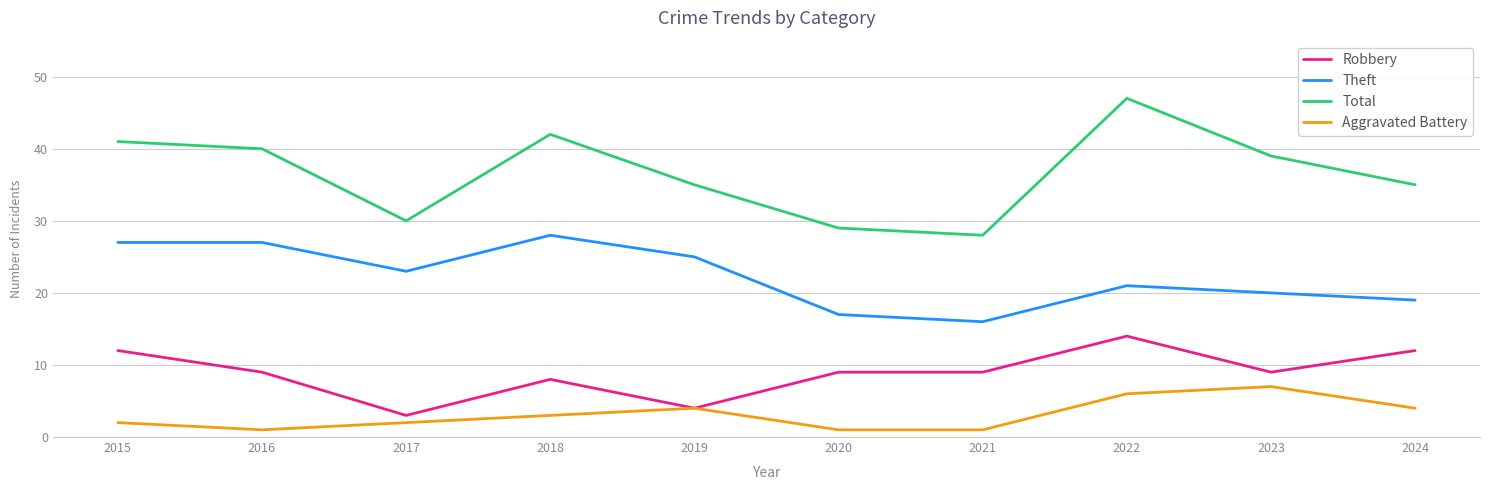

True or false: Robbery has more than 0 interior local peaks.

True